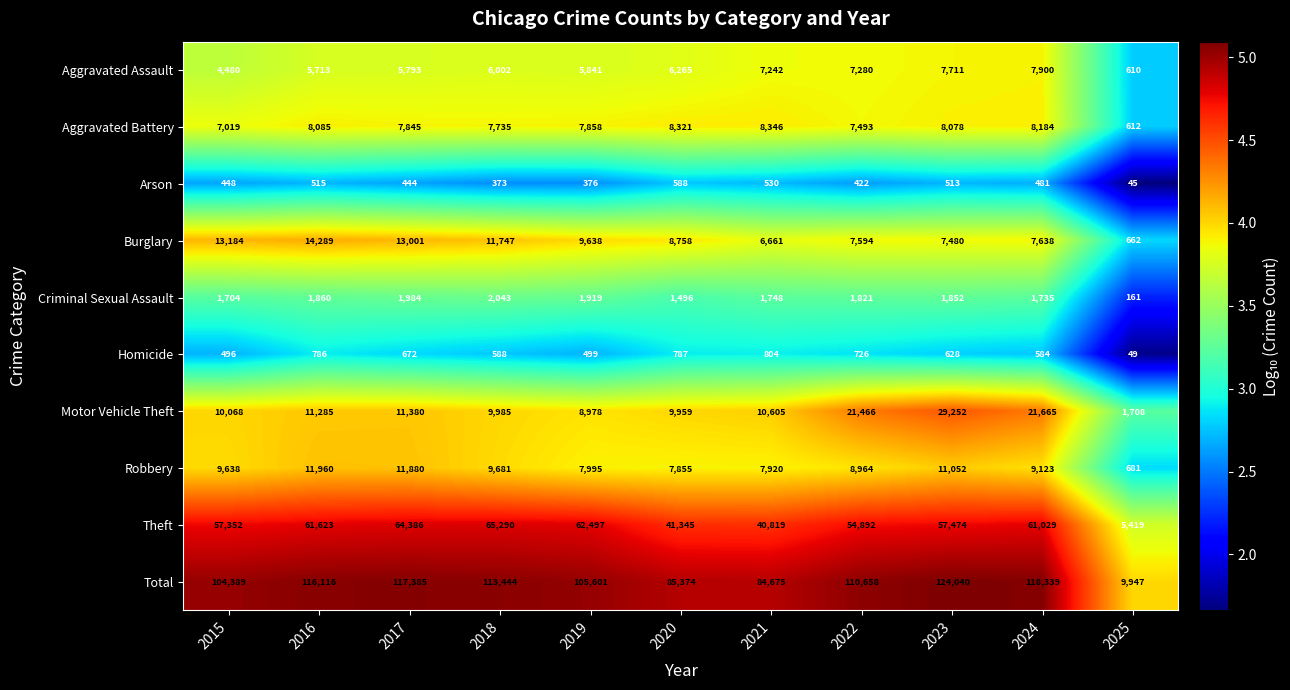

At which label does Aggravated Battery reach its peak?

2021